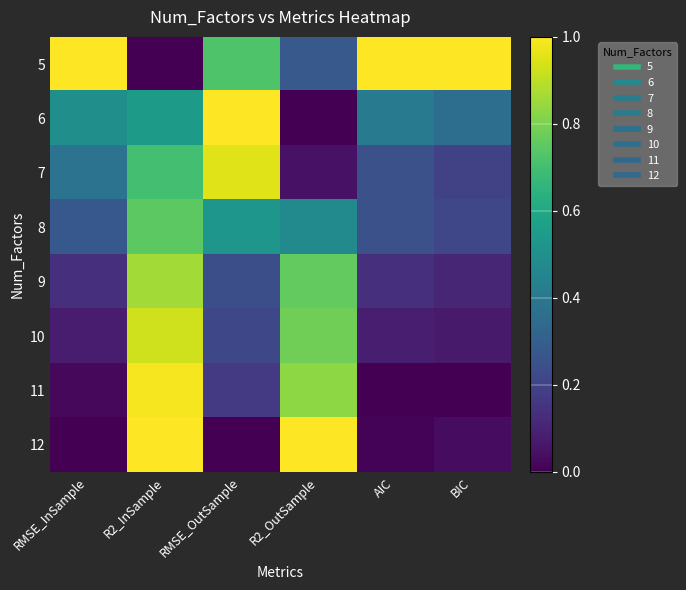

Between AIC and R2_InSample, which is larger?

AIC